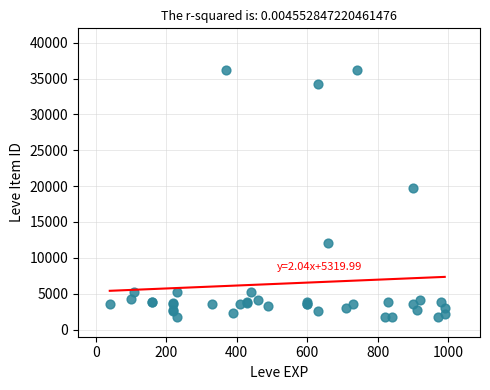

What Y value in the scatter plot is closest to 18967?

19744